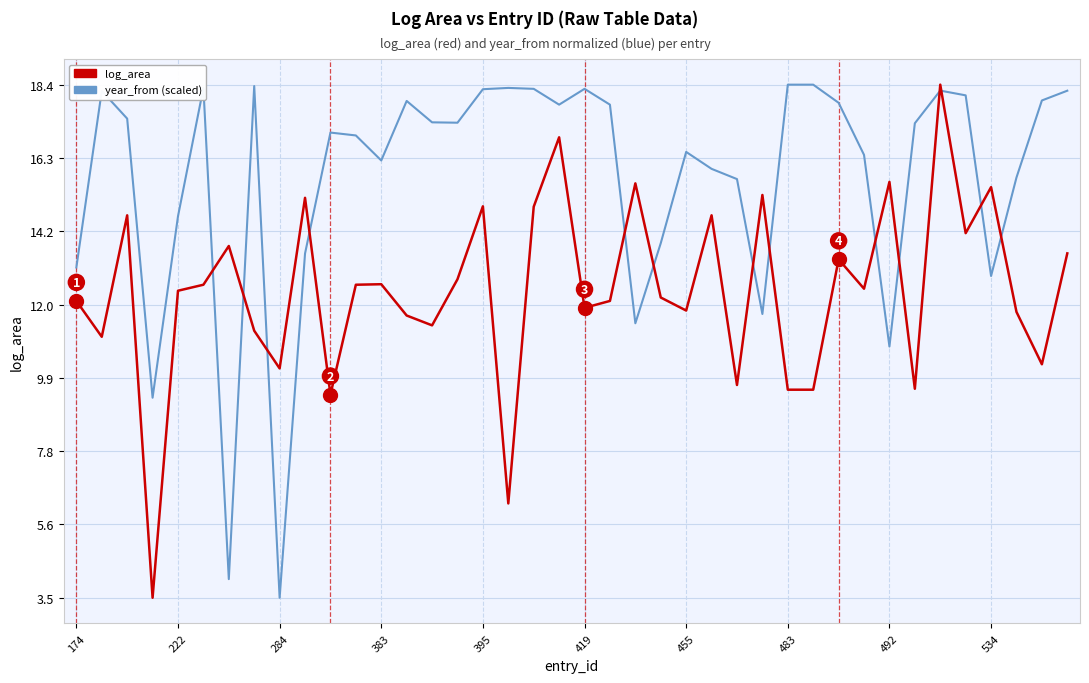

What is the average value of the year_from (scaled) series?

15.7